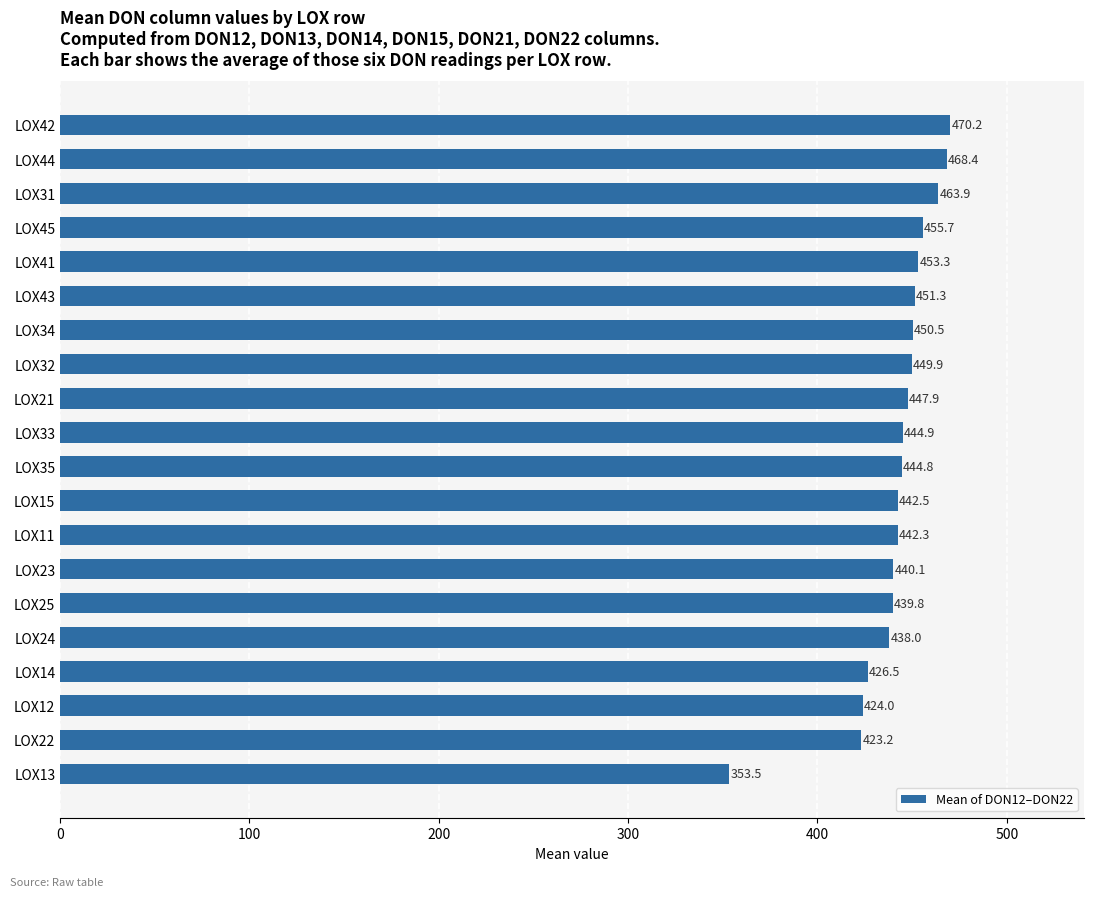

Are the bars grouped side by side (vs. stacked)?

No